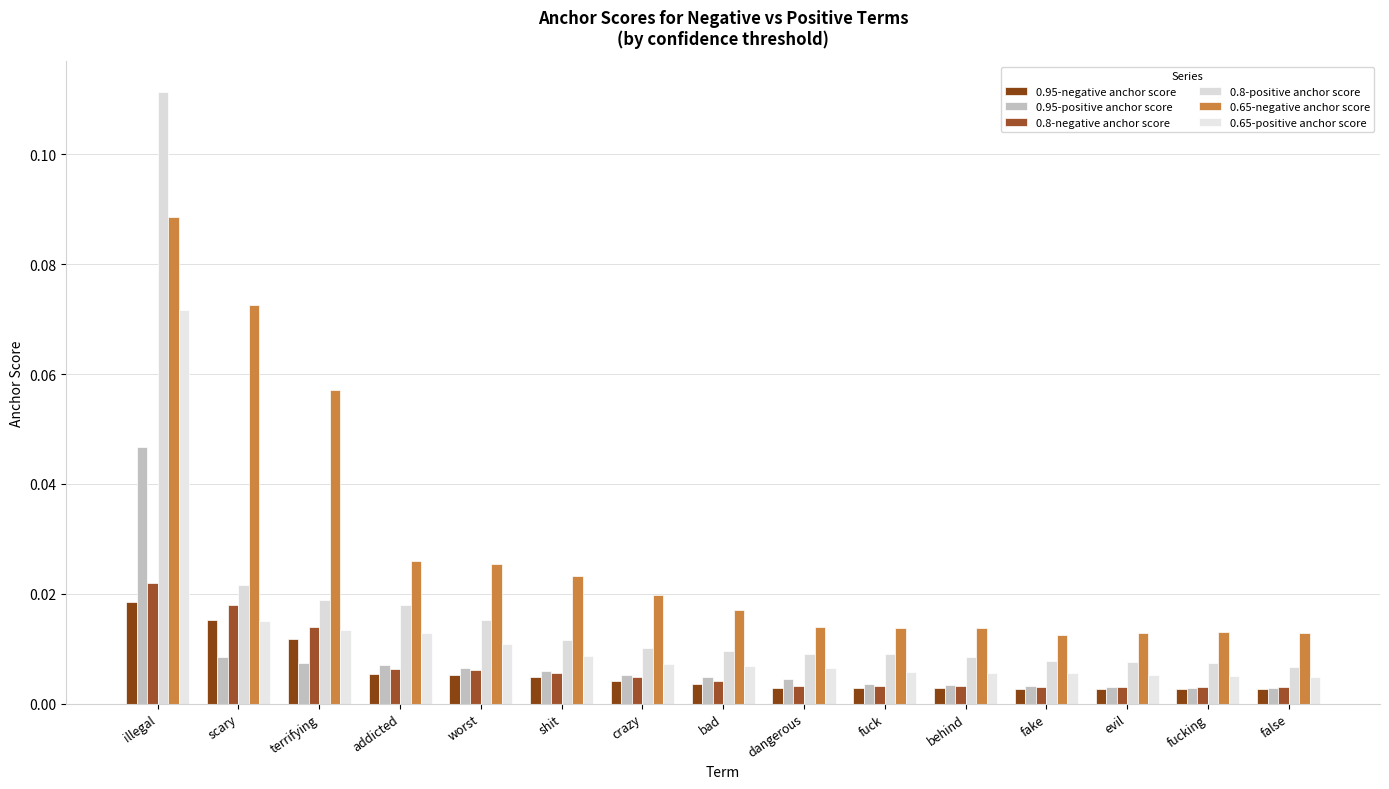

How many data points does each series have?

15